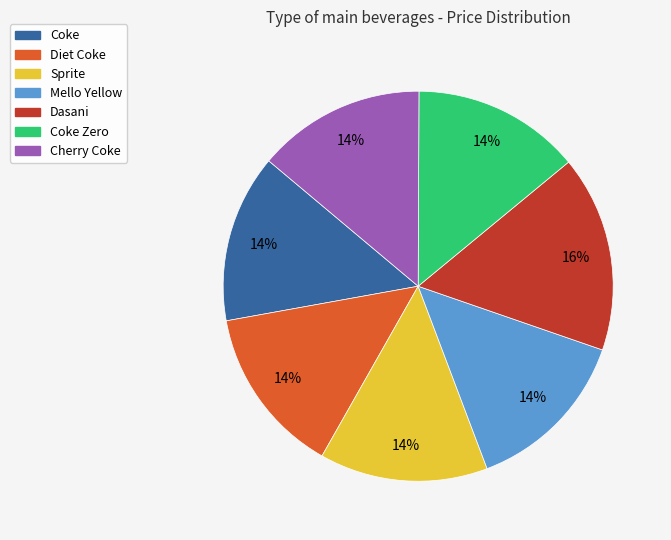

Is there any slice that represents more than half of the pie?

No